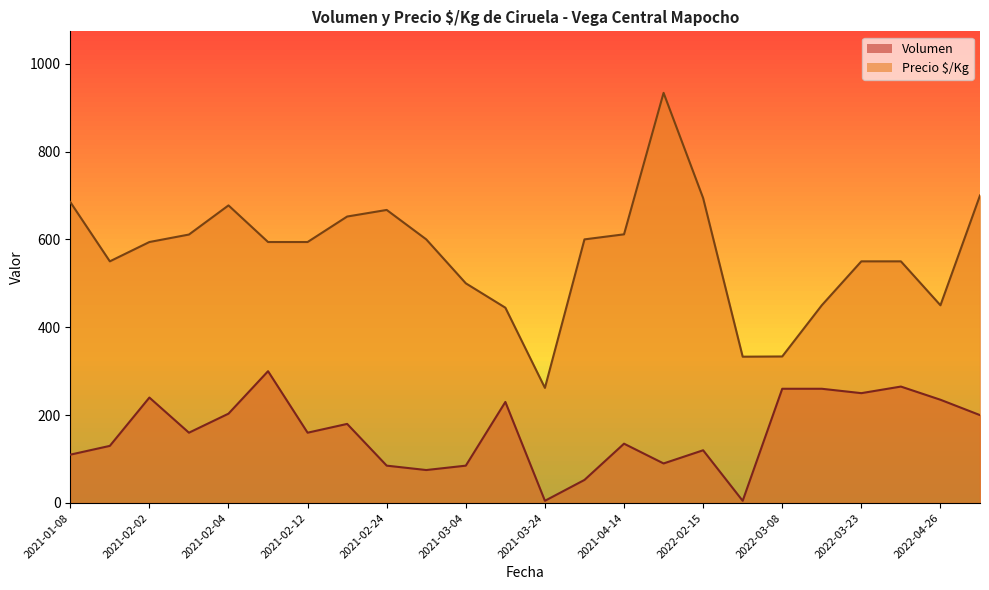

The value of Precio $/Kg at 2021-03-24 is 131.0. True or false?

False